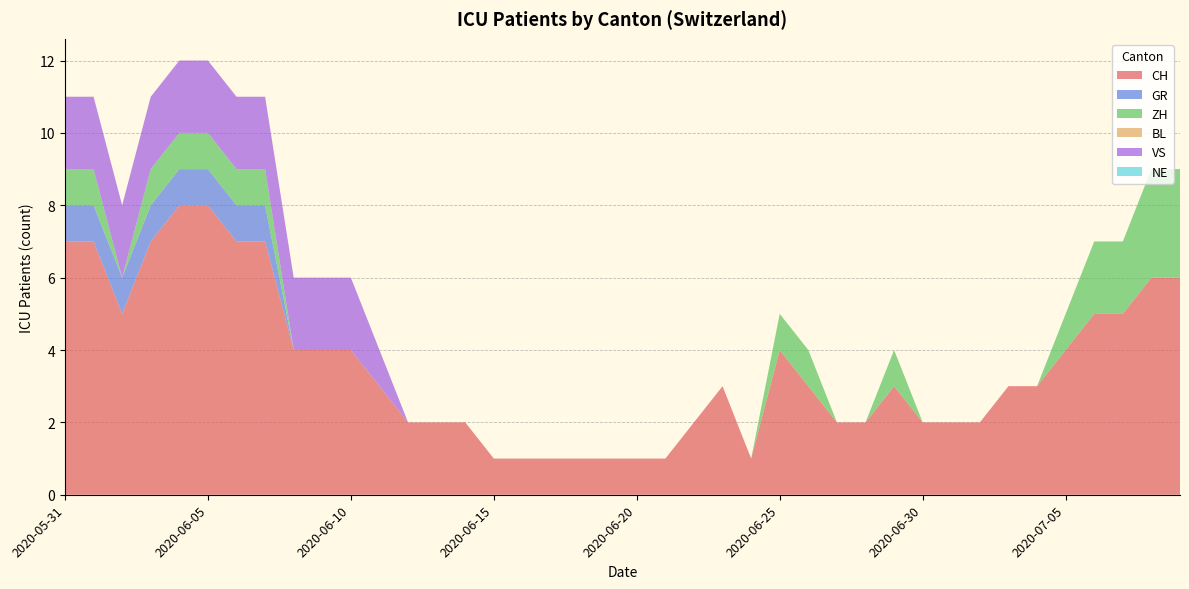

Reading left to right, what are all the values shown in this chart?

CH: 7	7	5	7	8	8	7	7	4	4	4	3	2	2	2	1	1	1	1	1	1	1	2	3	1	4	3	2	2	3	2	2	2	3	3	4	5	5	6	6
GR: 1	1	1	1	1	1	1	1	0	0	0	0	0	0	0	0	0	0	0	0	0	0	0	0	0	0	0	0	0	0	0	0	0	0	0	0	0	0	0	0
ZH: 1	1	0	1	1	1	1	1	0	0	0	0	0	0	0	0	0	0	0	0	0	0	0	0	0	1	1	0	0	1	0	0	0	0	0	1	2	2	3	3
BL: 0	0	0	0	0	0	0	0	0	0	0	0	0	0	0	0	0	0	0	0	0	0	0	0	0	0	0	0	0	0	0	0	0	0	0	0	0	0	0	0
VS: 2	2	2	2	2	2	2	2	2	2	2	1	0	0	0	0	0	0	0	0	0	0	0	0	0	0	0	0	0	0	0	0	0	0	0	0	0	0	0	0
NE: 0	0	0	0	0	0	0	0	0	0	0	0	0	0	0	0	0	0	0	0	0	0	0	0	0	0	0	0	0	0	0	0	0	0	0	0	0	0	0	0